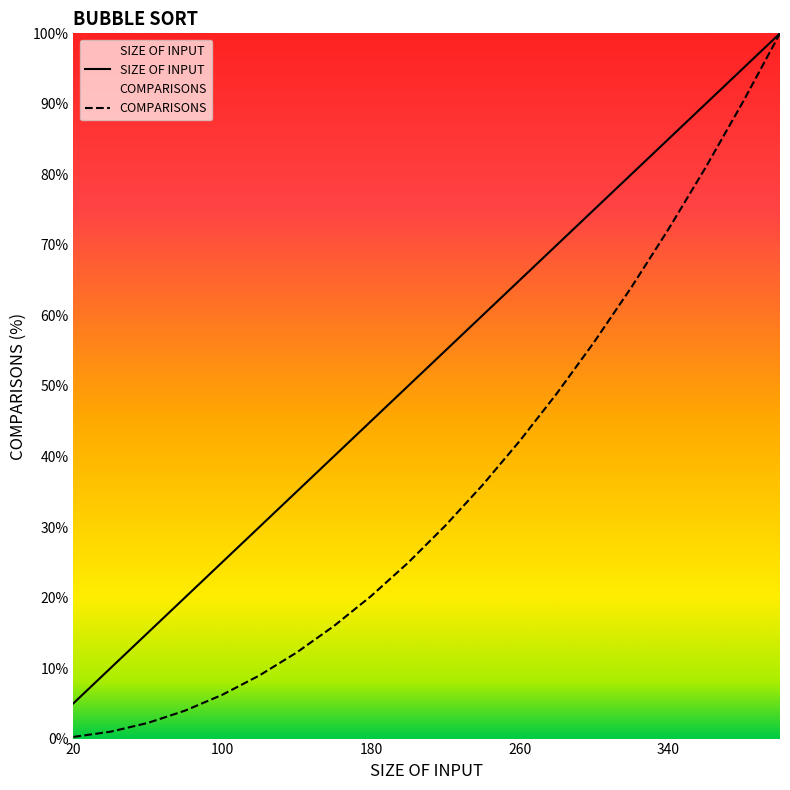

Which series has the largest total across all categories?

SIZE OF INPUT